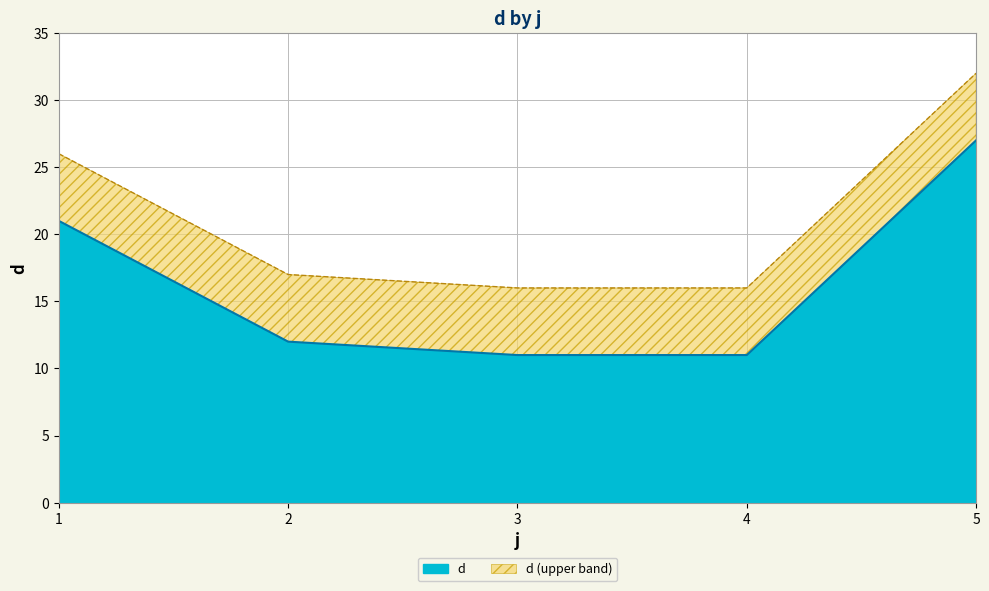

The chart shows a value of 11 at 3. True or false?

True